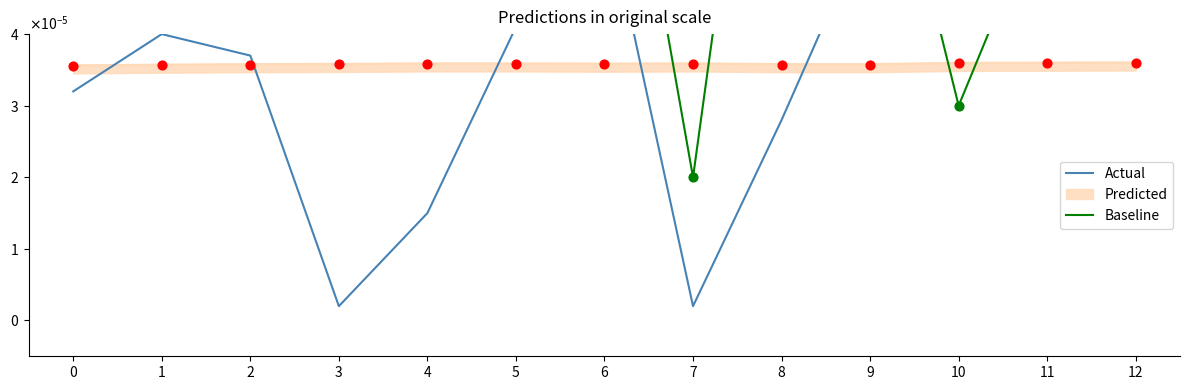

Is the value of Actual at 7 greater than the value of Baseline at 7?

No